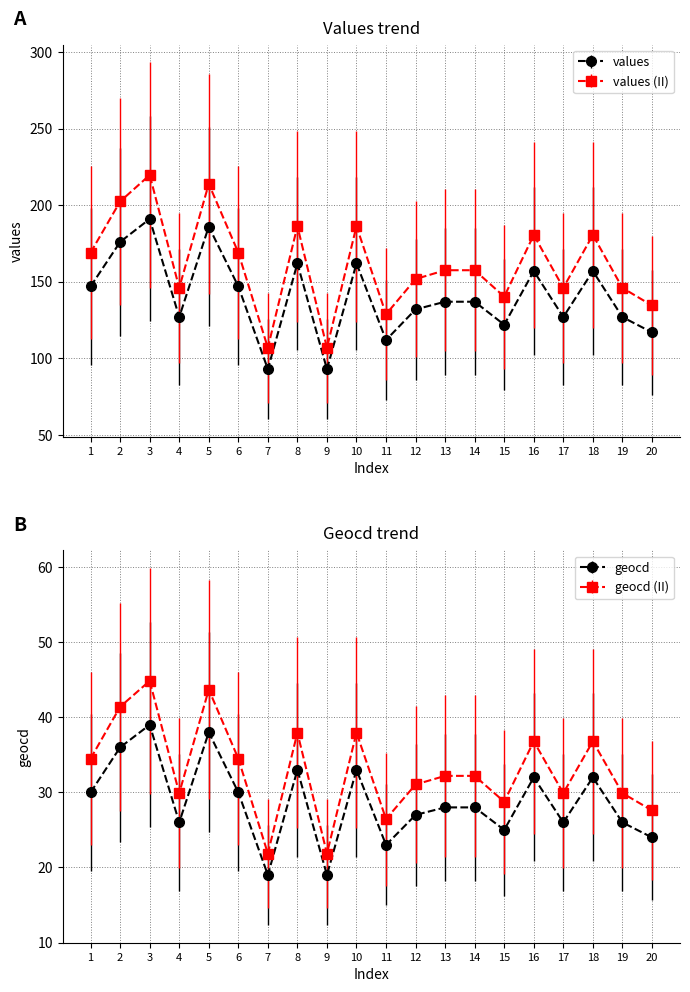

Reading right to left, transcribe all the data shown in this chart.

values: 117	127	157	127	157	122	137	137	132	112	162	93	162	93	147	186	127	191	176	147
geocd: 24	26	32	26	32	25	28	28	27	23	33	19	33	19	30	38	26	39	36	30